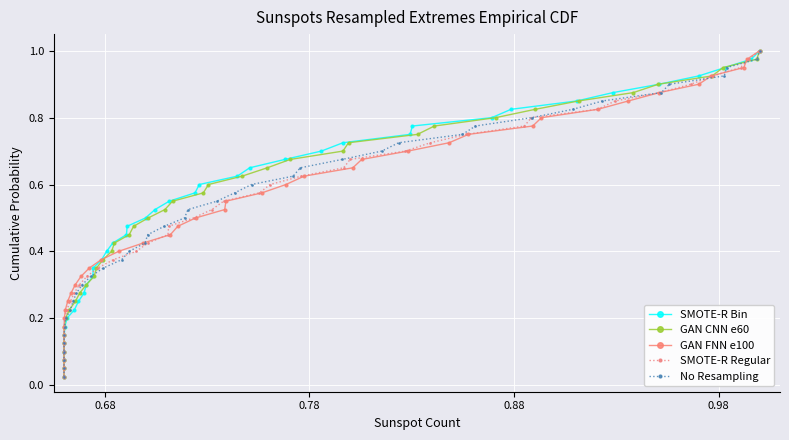

True or false: GAN FNN e100 has more than 0 interior local peaks.

False